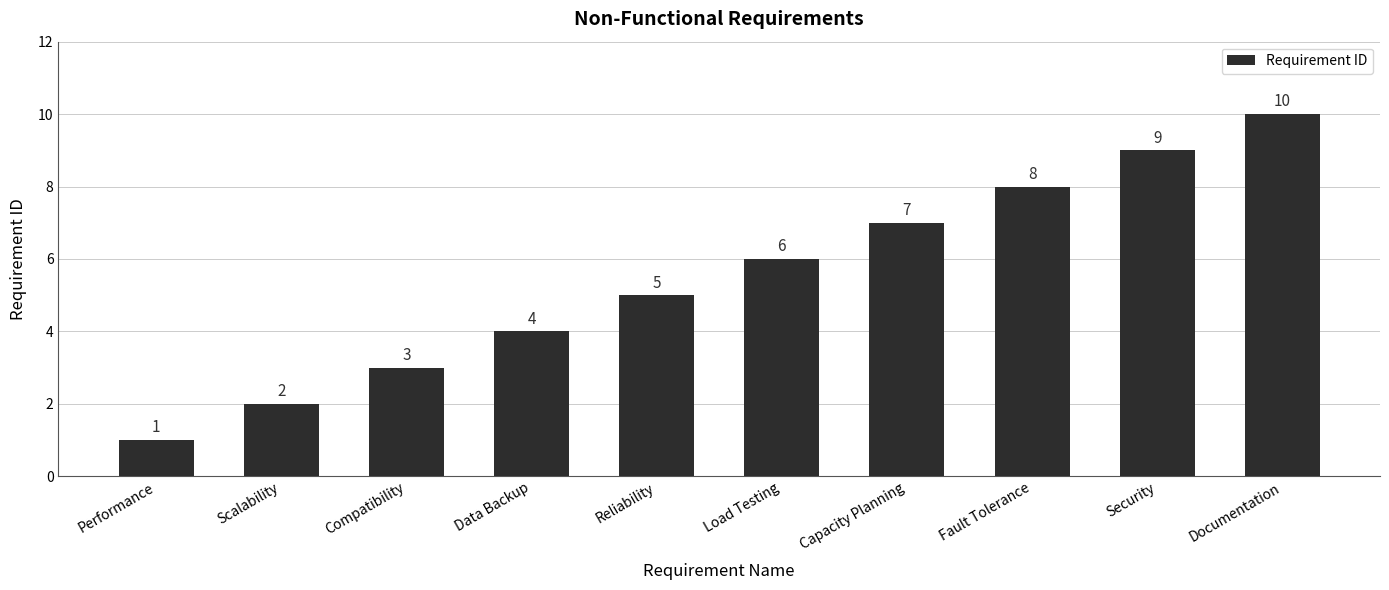

What value does the data have at Data Backup?

4